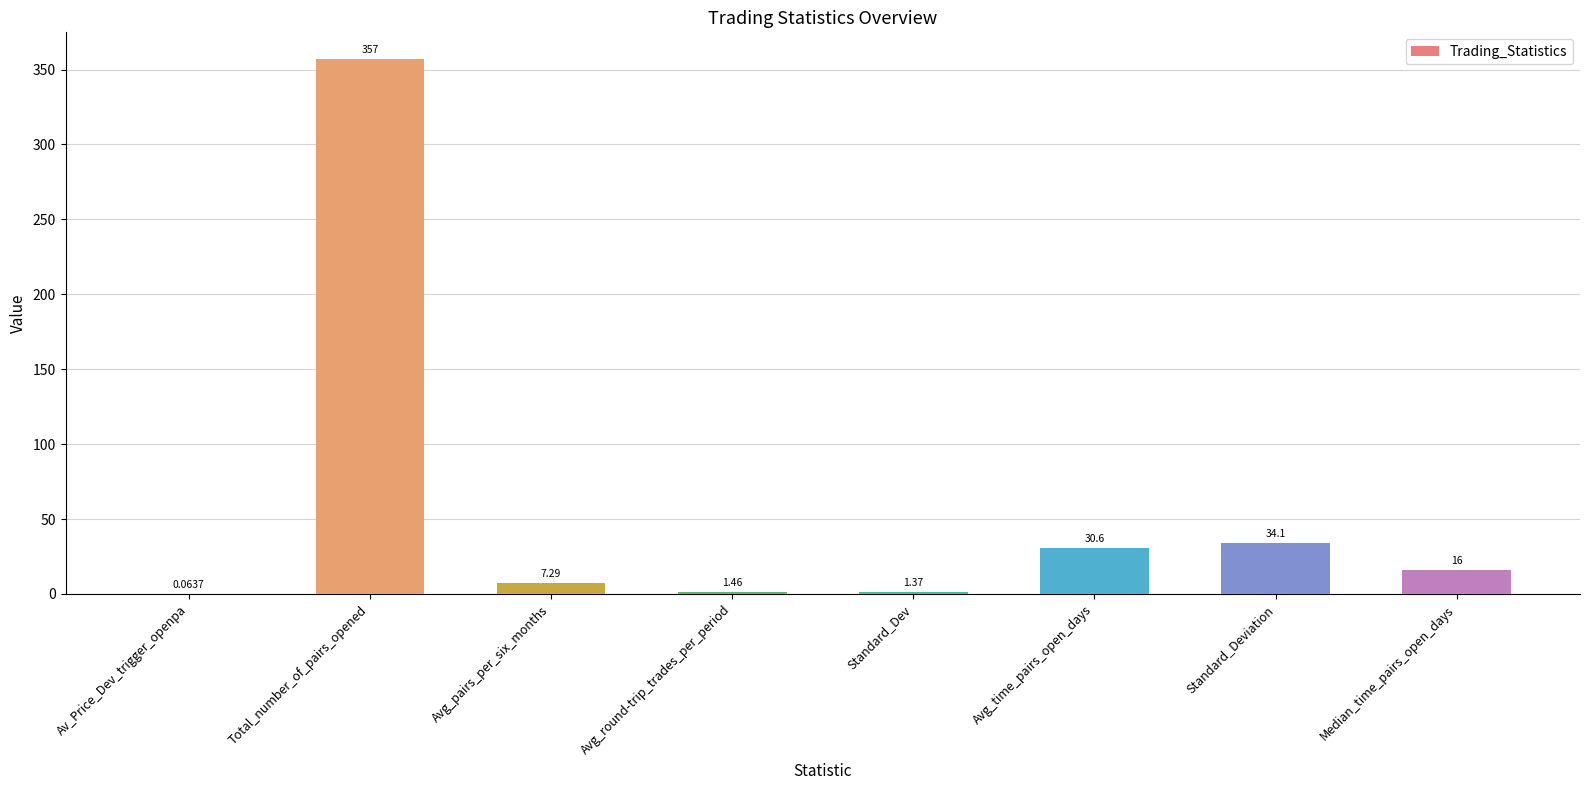

At which category does the chart reach its peak across all series?

Total_number_of_pairs_opened